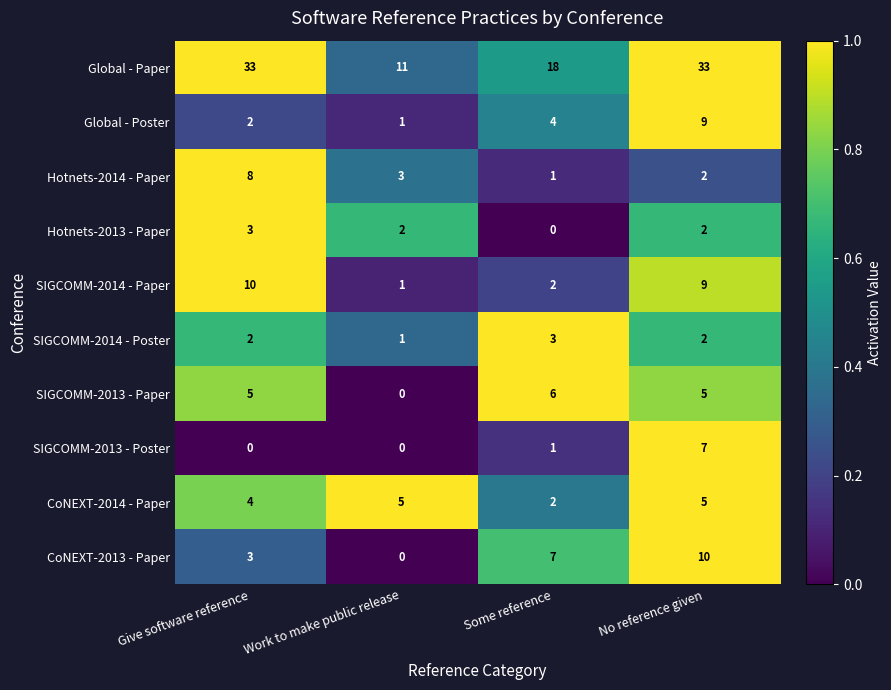

Which series has the largest range (max minus min)?

Global - Paper